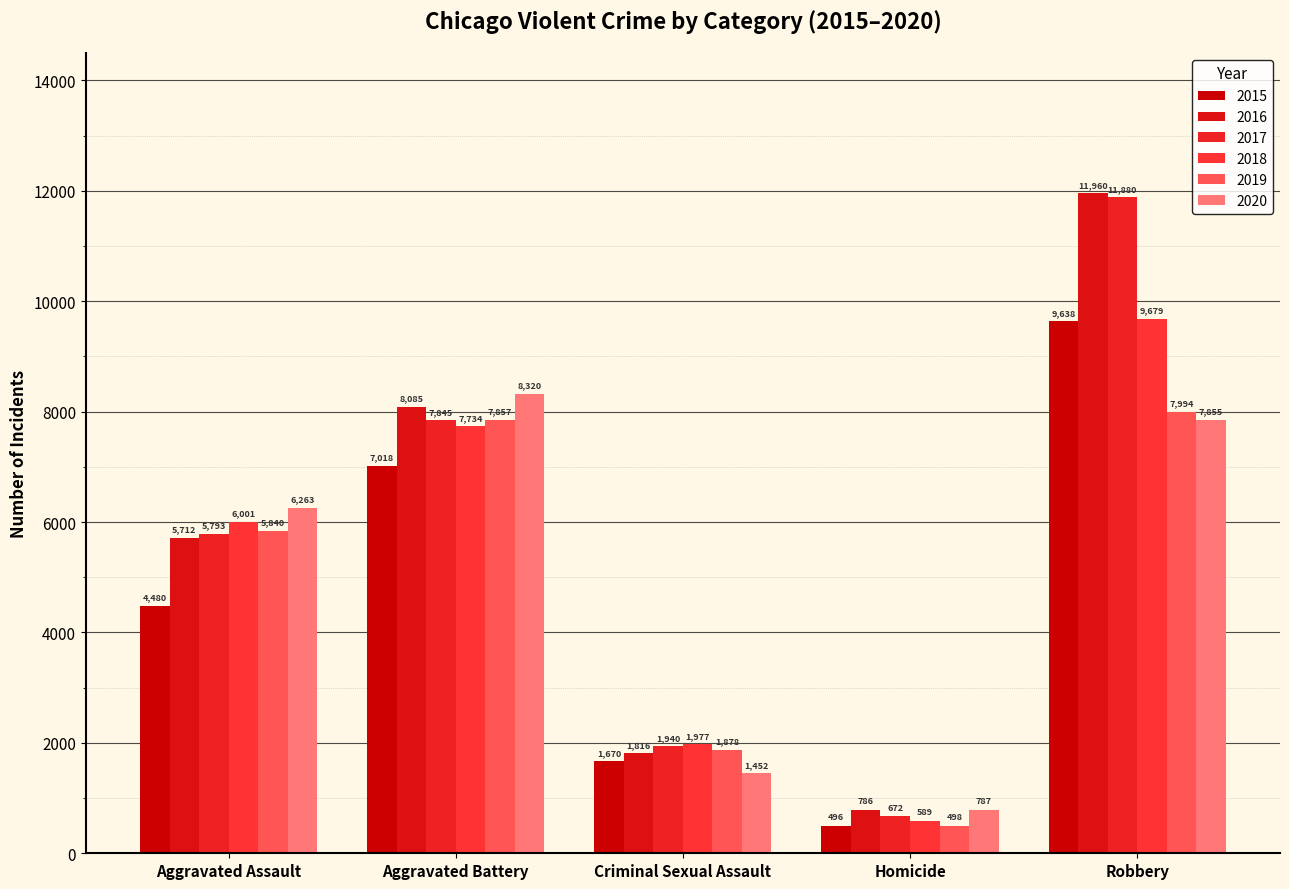

What is the difference between the maximum and minimum values in the 2018 series?

9090